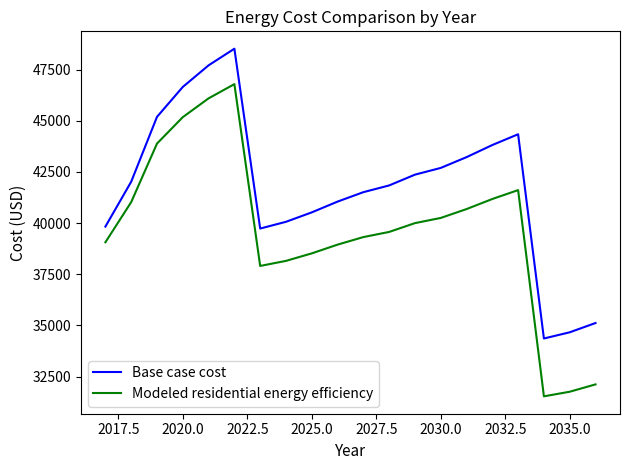

What is the difference between the second highest and minimum values in the Base case cost series?

13353.5